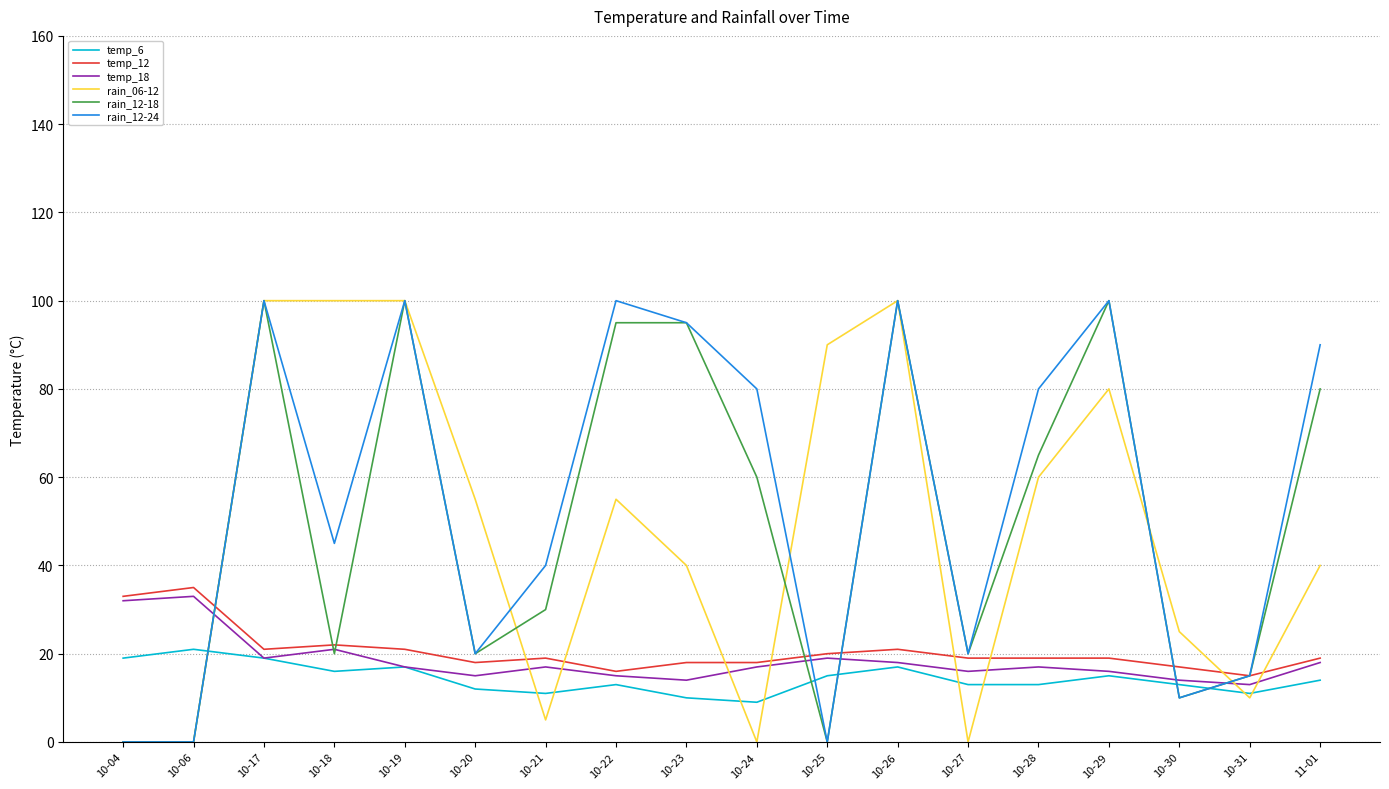

Between 10-04 and 11-01, which series saw the biggest shift?

rain_12-24